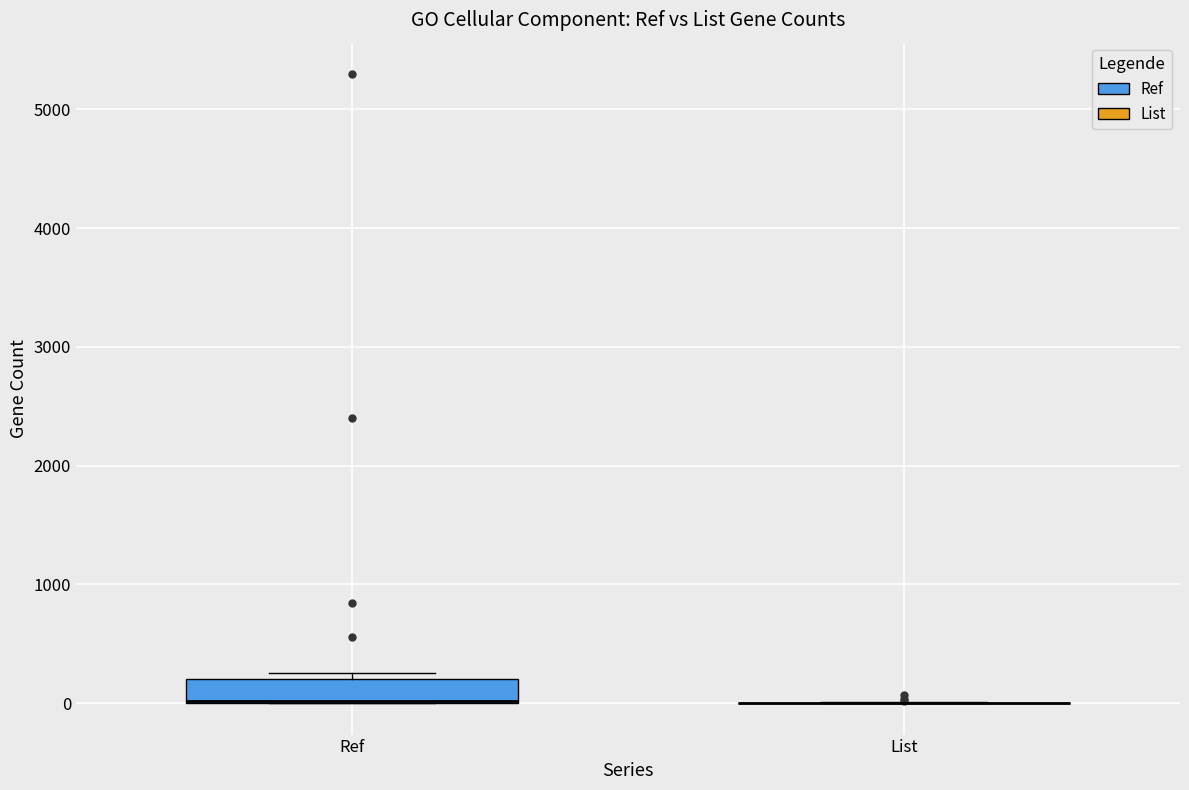

Comparing the boxes themselves (not the whiskers), which one is the tallest?

Ref